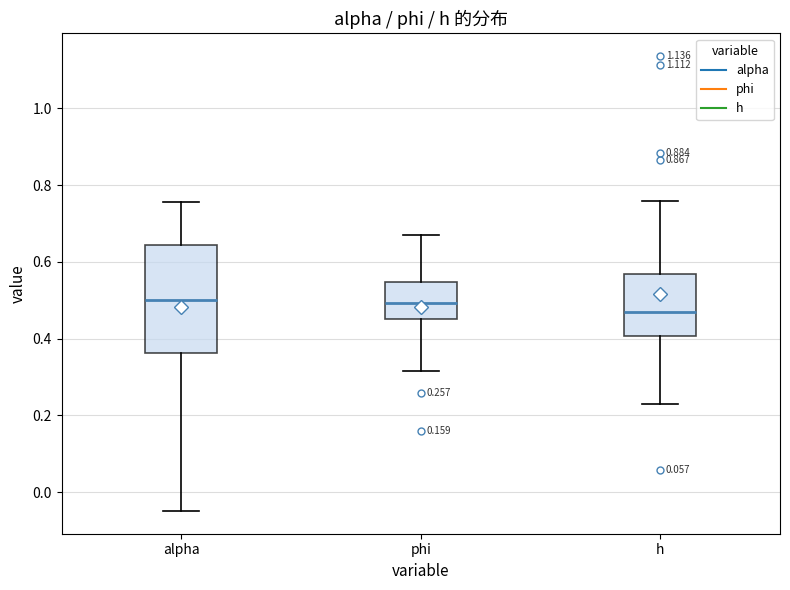

Which box is the tallest, from its lower edge to its upper edge?

alpha